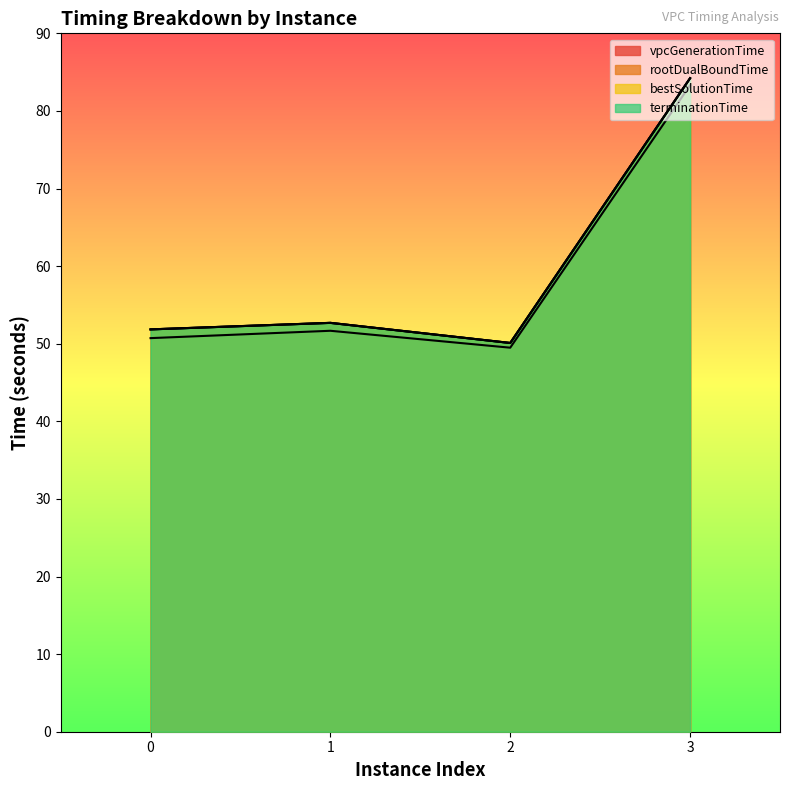

What is the approximate value of vpcGenerationTime at 3?

83.3